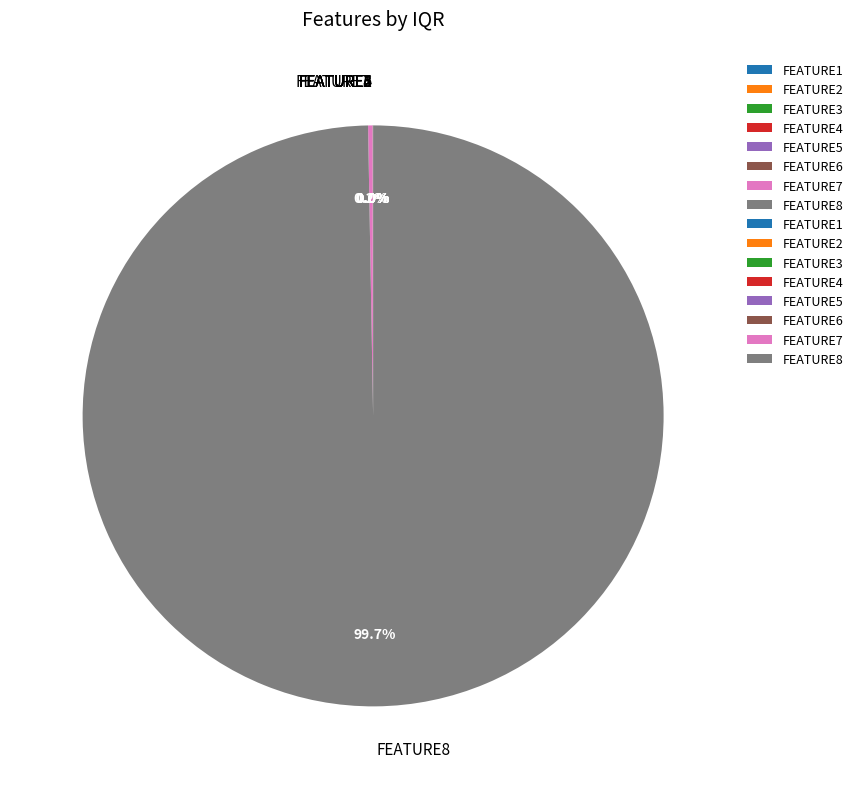

Which slice is the largest?

FEATURE8